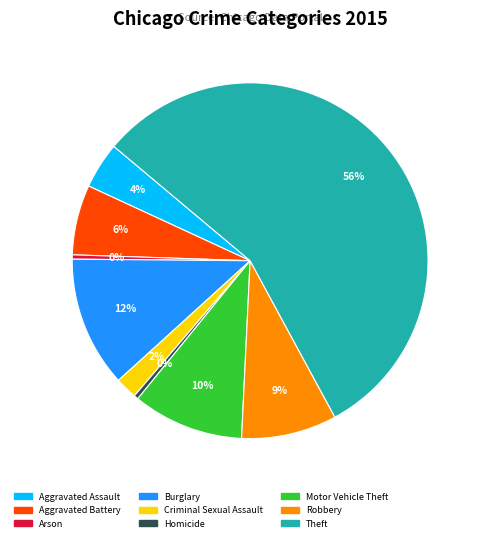

How much of the chart is everything except Motor Vehicle Theft?

89.9%